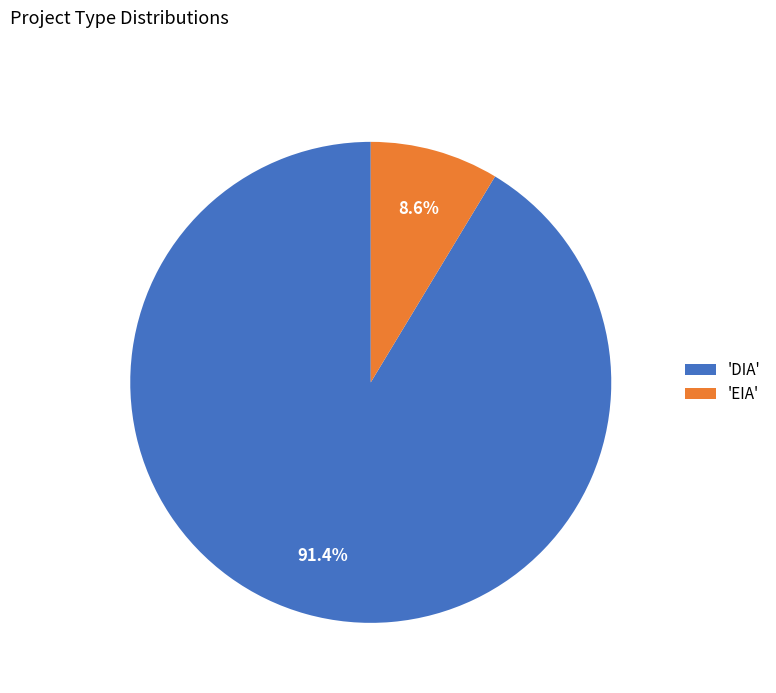

Which slice is the largest?

'DIA'